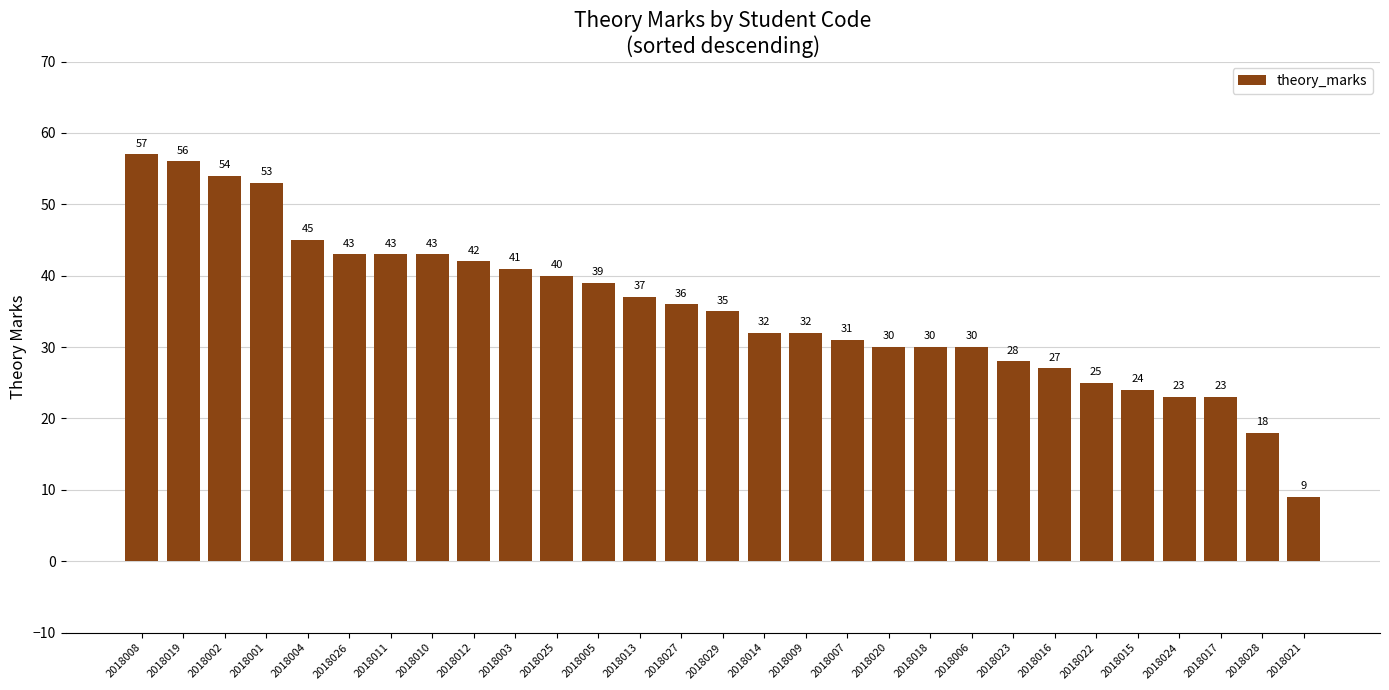

Where does the data first go above 35?

2018008